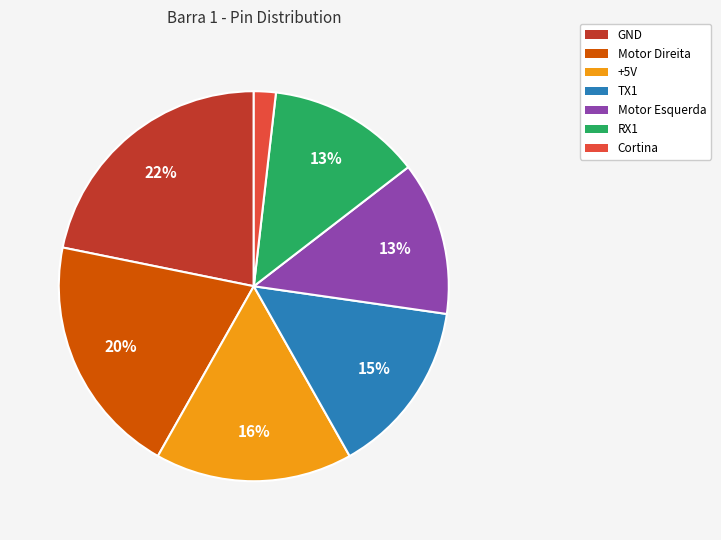

Which slice is the smallest?

Cortina